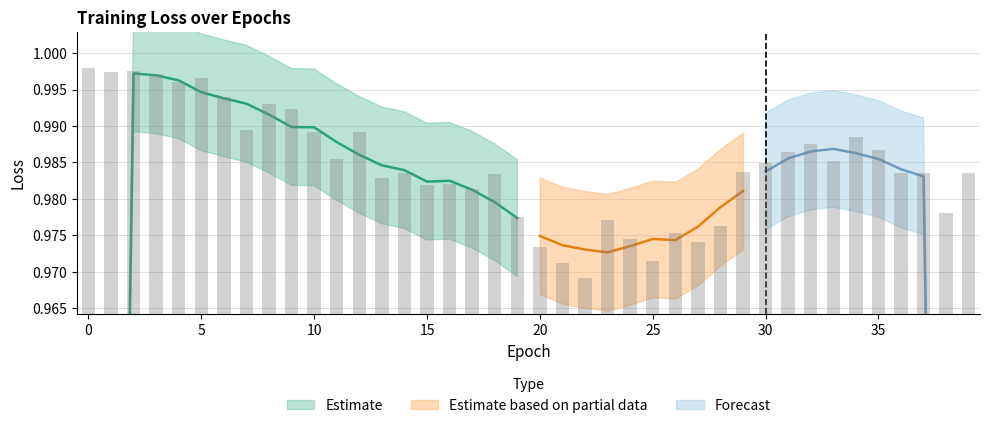

True or false: the data shows 0.4 at 2.

False